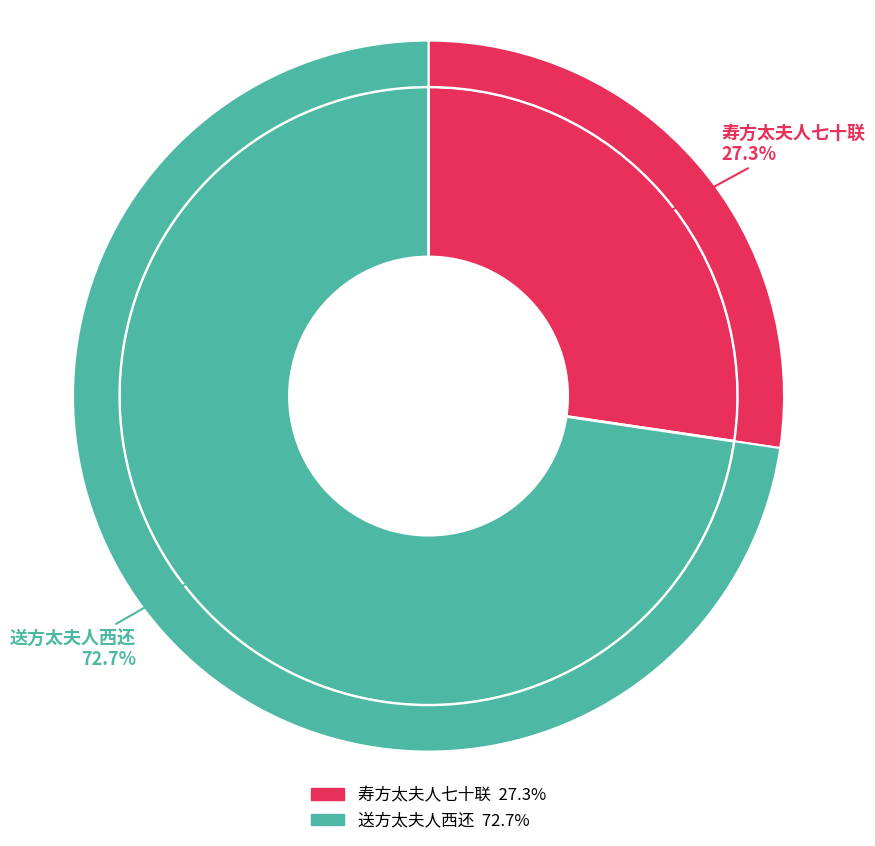

Is it true that 寿方太夫人七十联 is 33% of the pie?

False